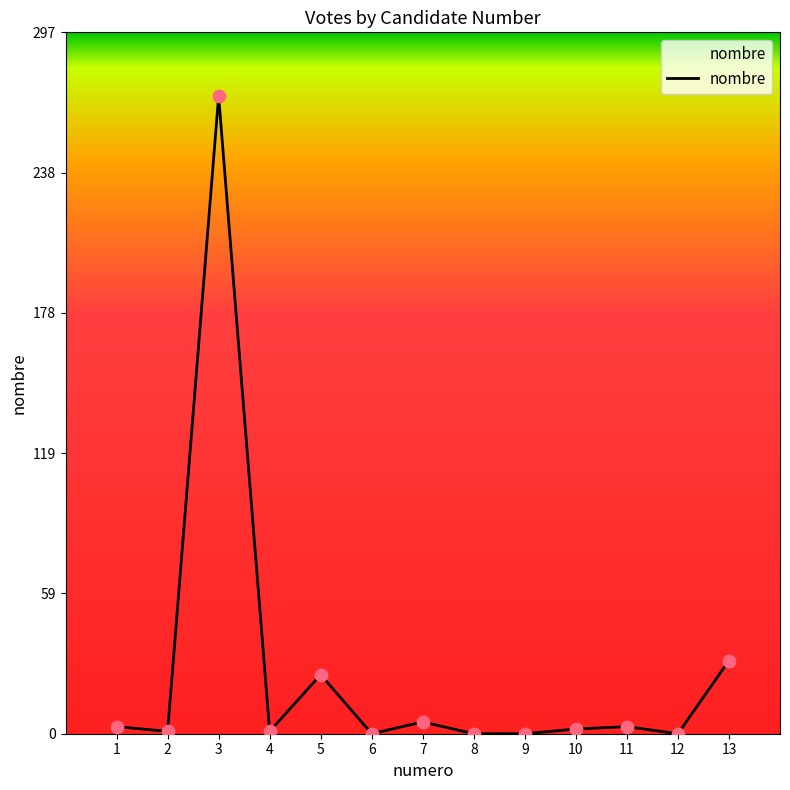

Between 3 and 7, which is larger?

3